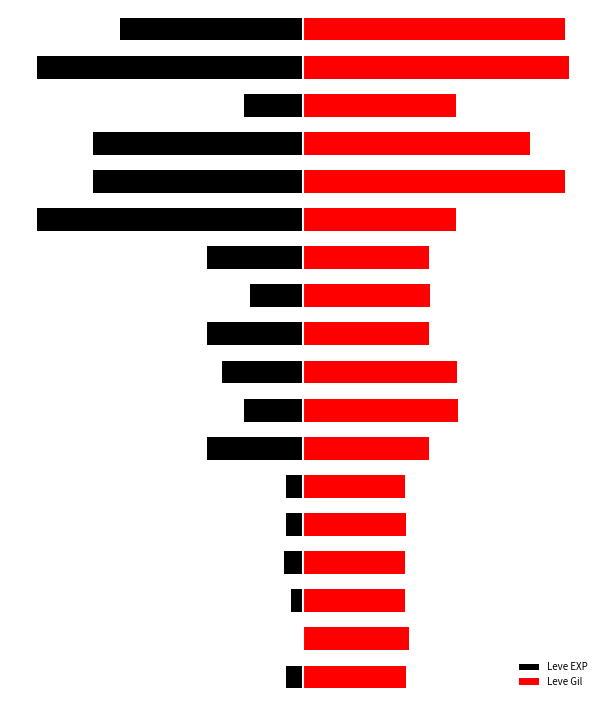

What is the difference between the maximum and minimum values in the Leve EXP series?

100.0